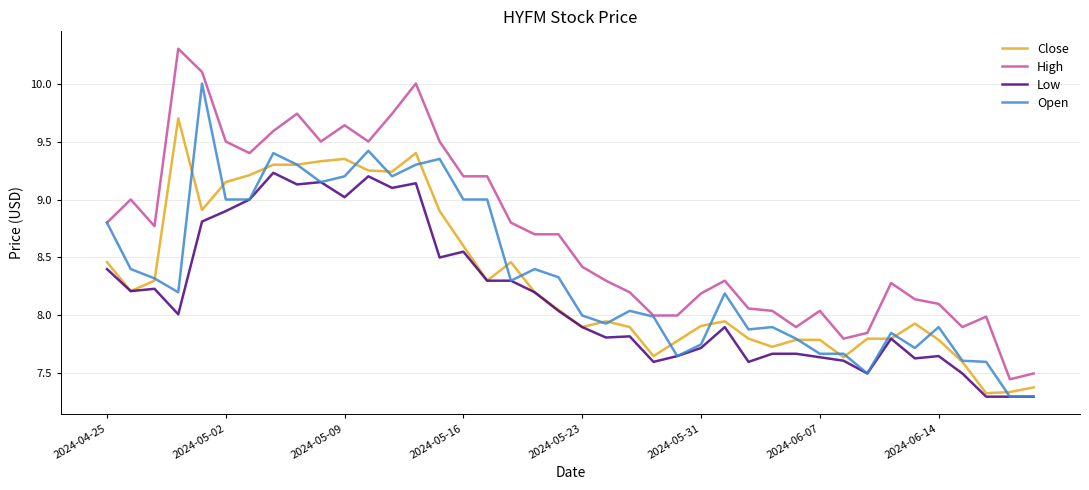

Rank the series by their maximum value, from highest to lowest.

High, Open, Close, Low